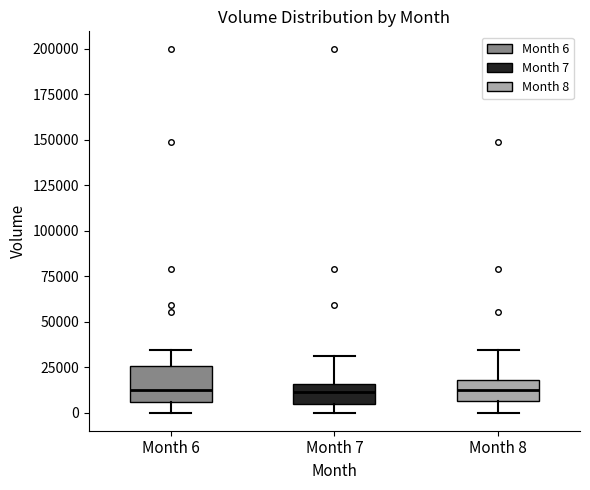

Reading left to right, transcribe this box plot: for each box, give where its median line is, the range the box spans, and where its two whiskers end, as read against the y-axis. The values are not printed on the chart, so give them approximately, as read against the axis.

Month 6: median 15000, box 5000 to 25000, whiskers 0 to 35000
Month 7: median 10000, box 5000 to 15000, whiskers 0 to 30000
Month 8: median 15000, box 5000 to 20000, whiskers 0 to 35000